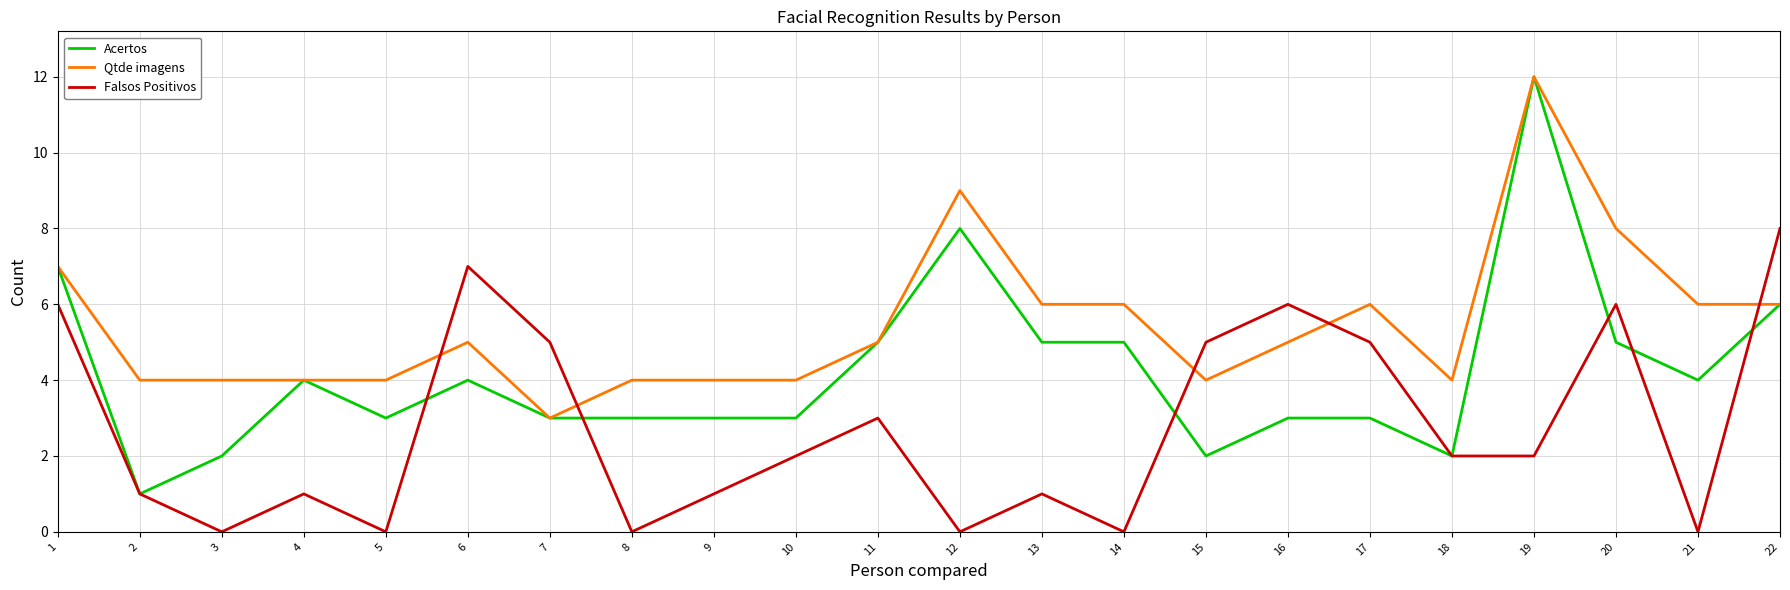

Between 9 and 16, which series saw the biggest shift?

Falsos Positivos